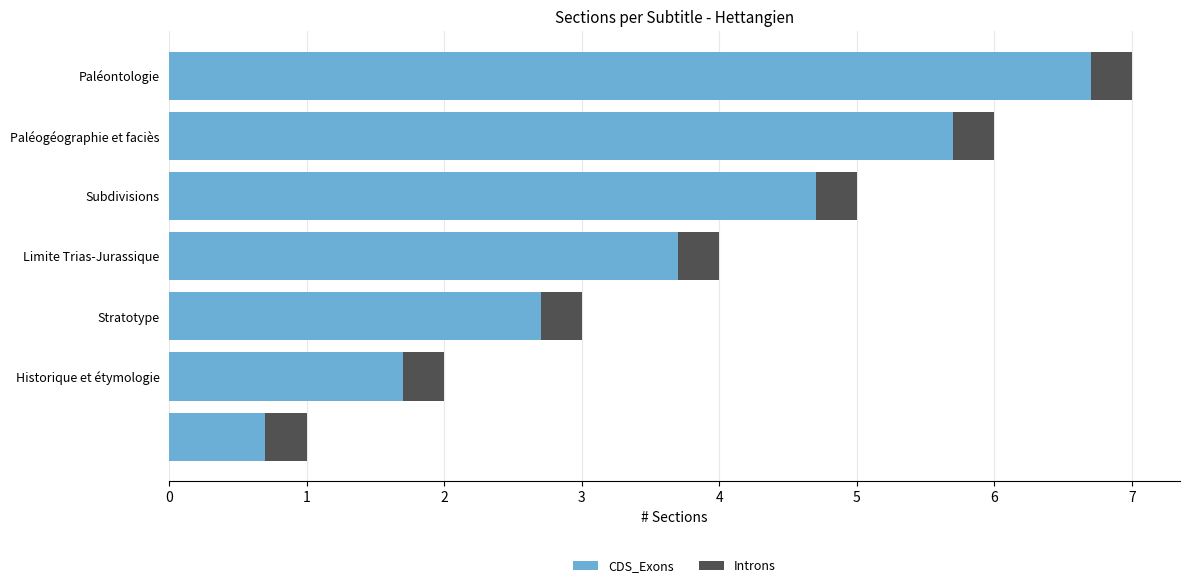

What is the average value of the CDS_Exons series?

3.7